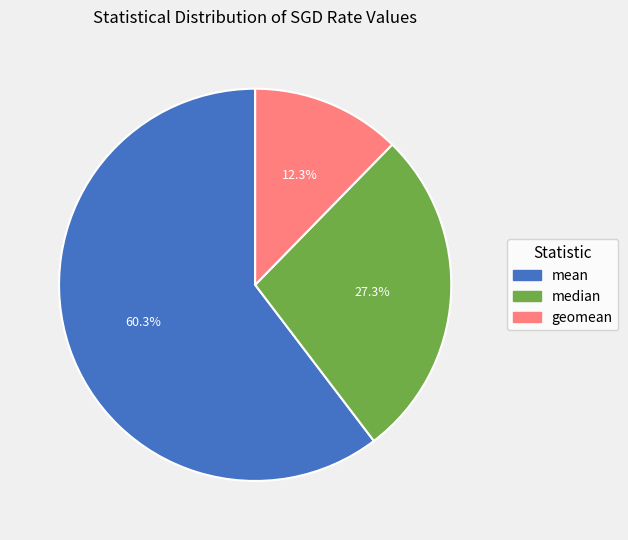

Count the number of slices in the pie.

3